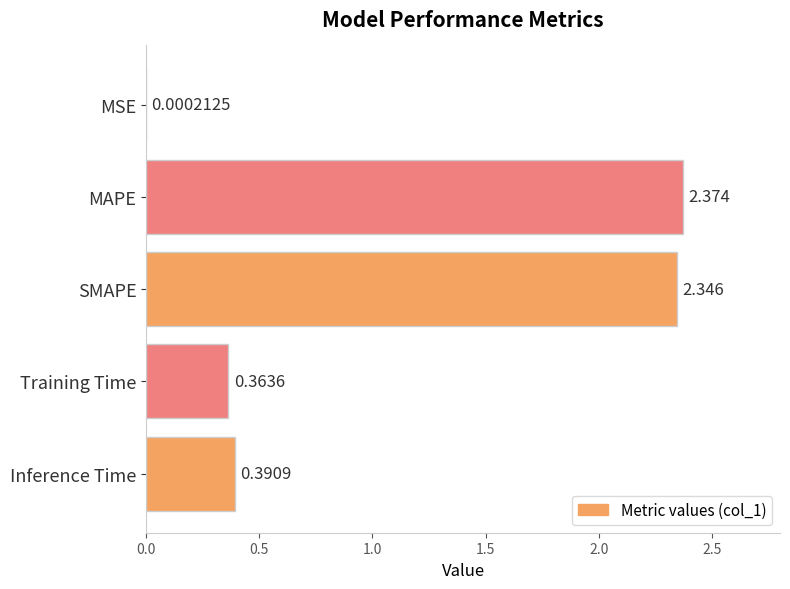

At which label is the value closest to 1?

Inference Time